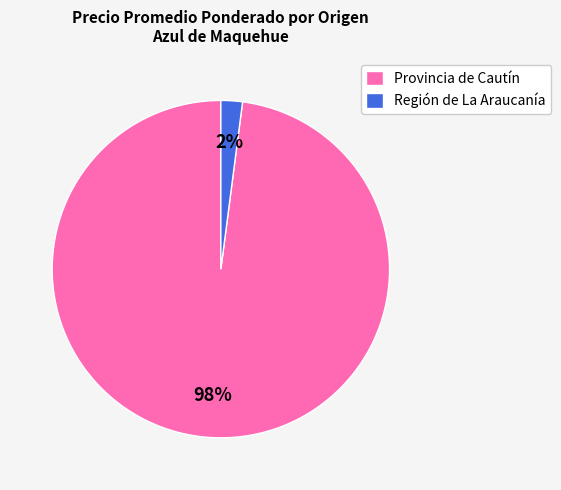

How many segments does this pie chart have?

2